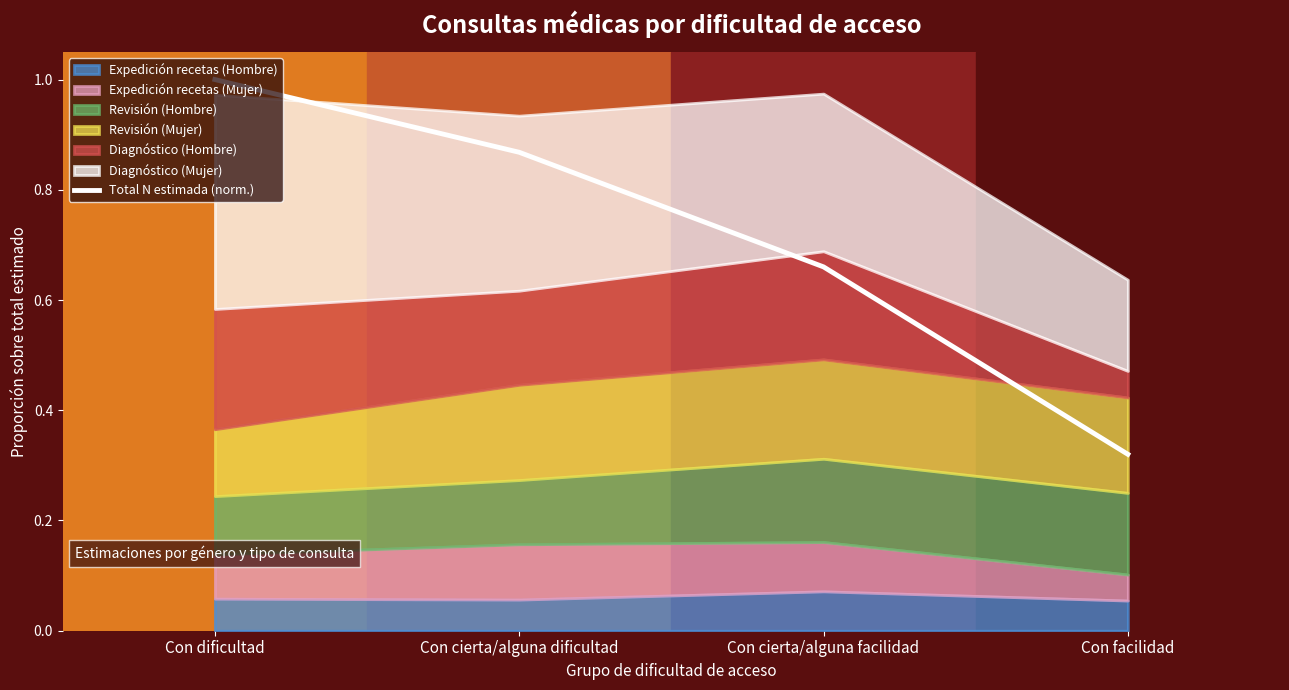

Does the chart display data point markers on the line(s)?

No